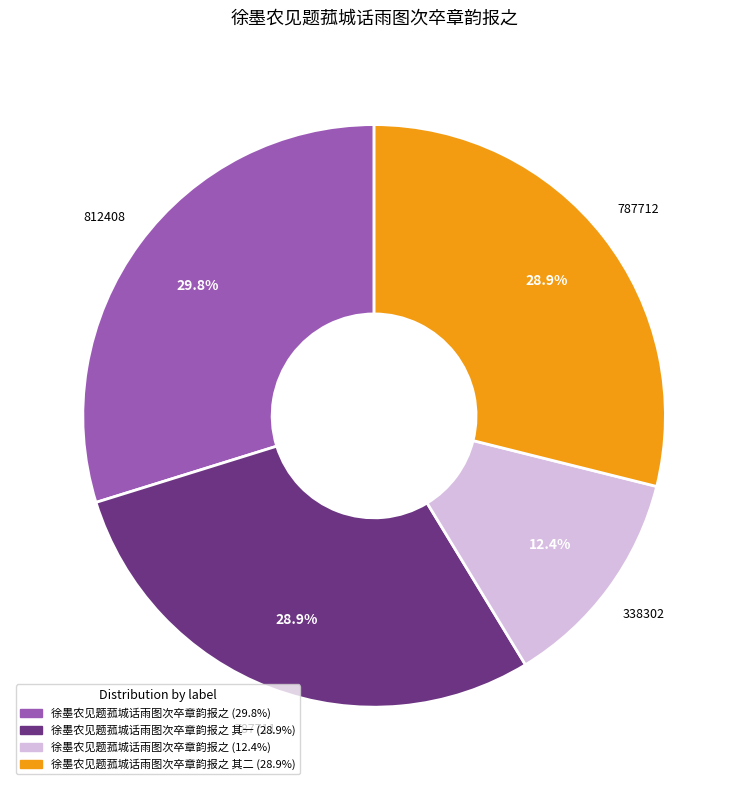

Does any single category account for the majority?

No